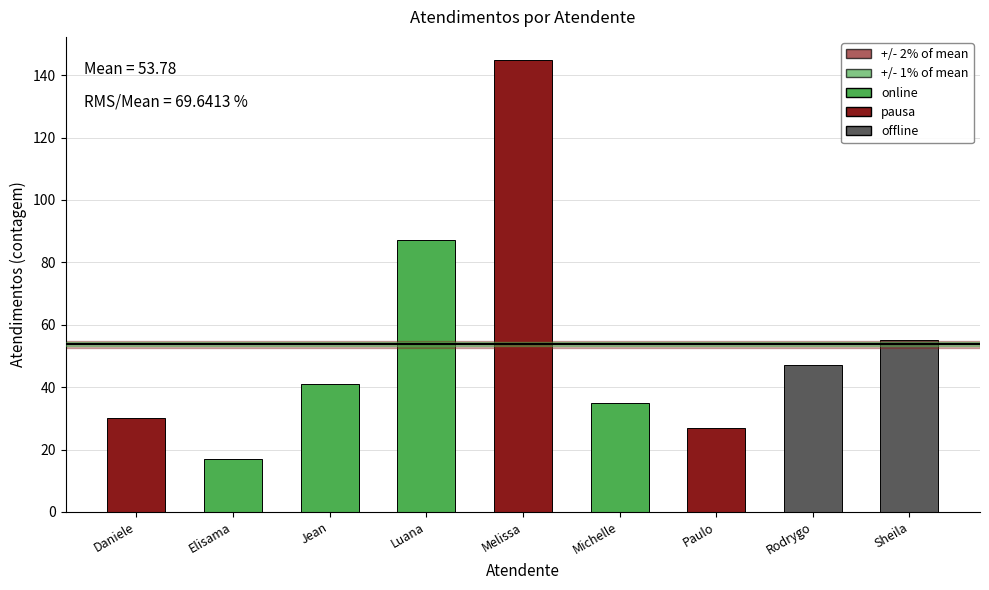

The chart shows a value of 58 at Michelle. True or false?

False